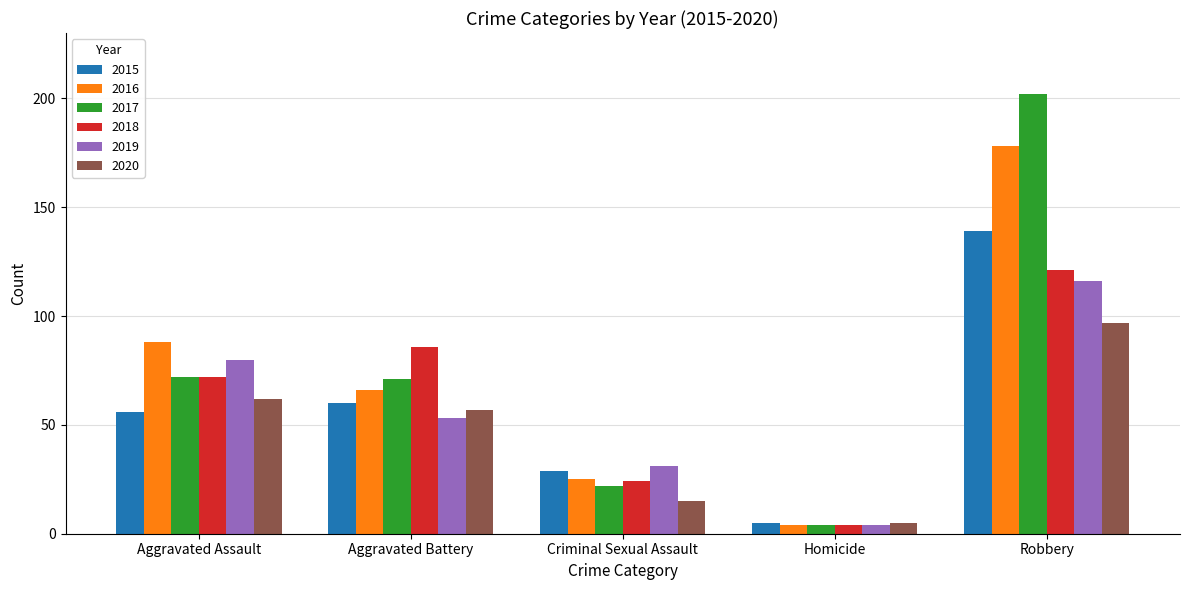

True or false: 2020 has a value of 15 at Criminal Sexual Assault.

True